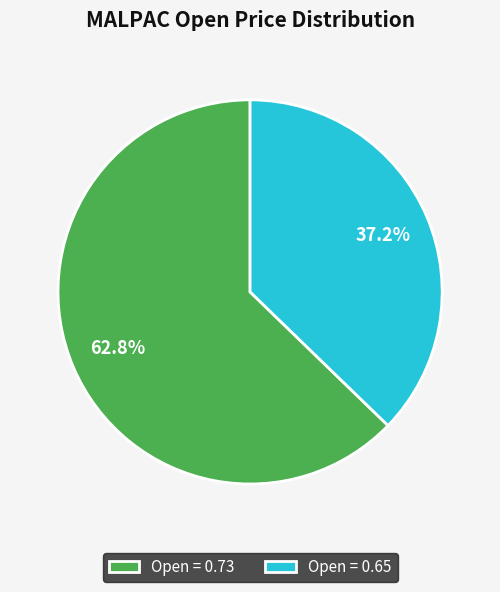

Does Open = 0.73 represent more than half of the total?

Yes